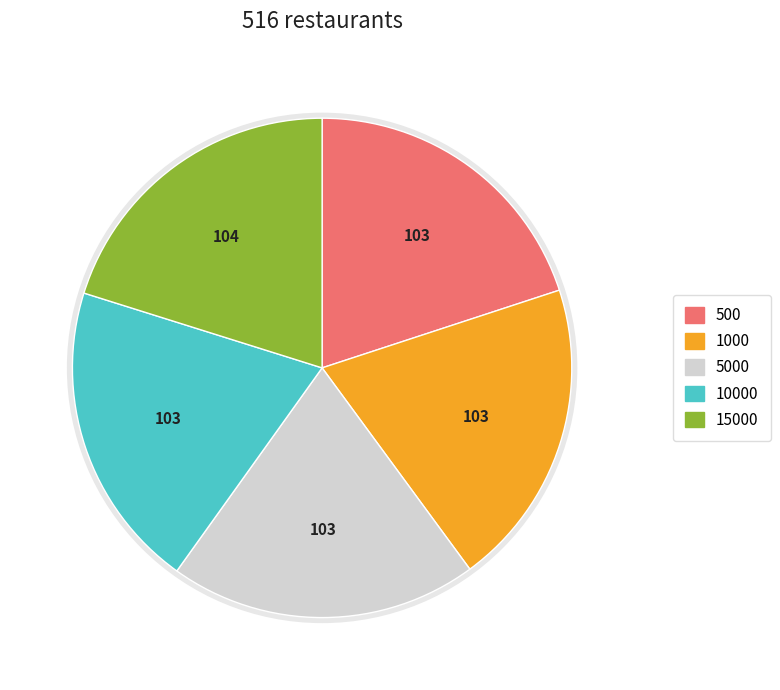

Is there a majority slice in this chart?

No